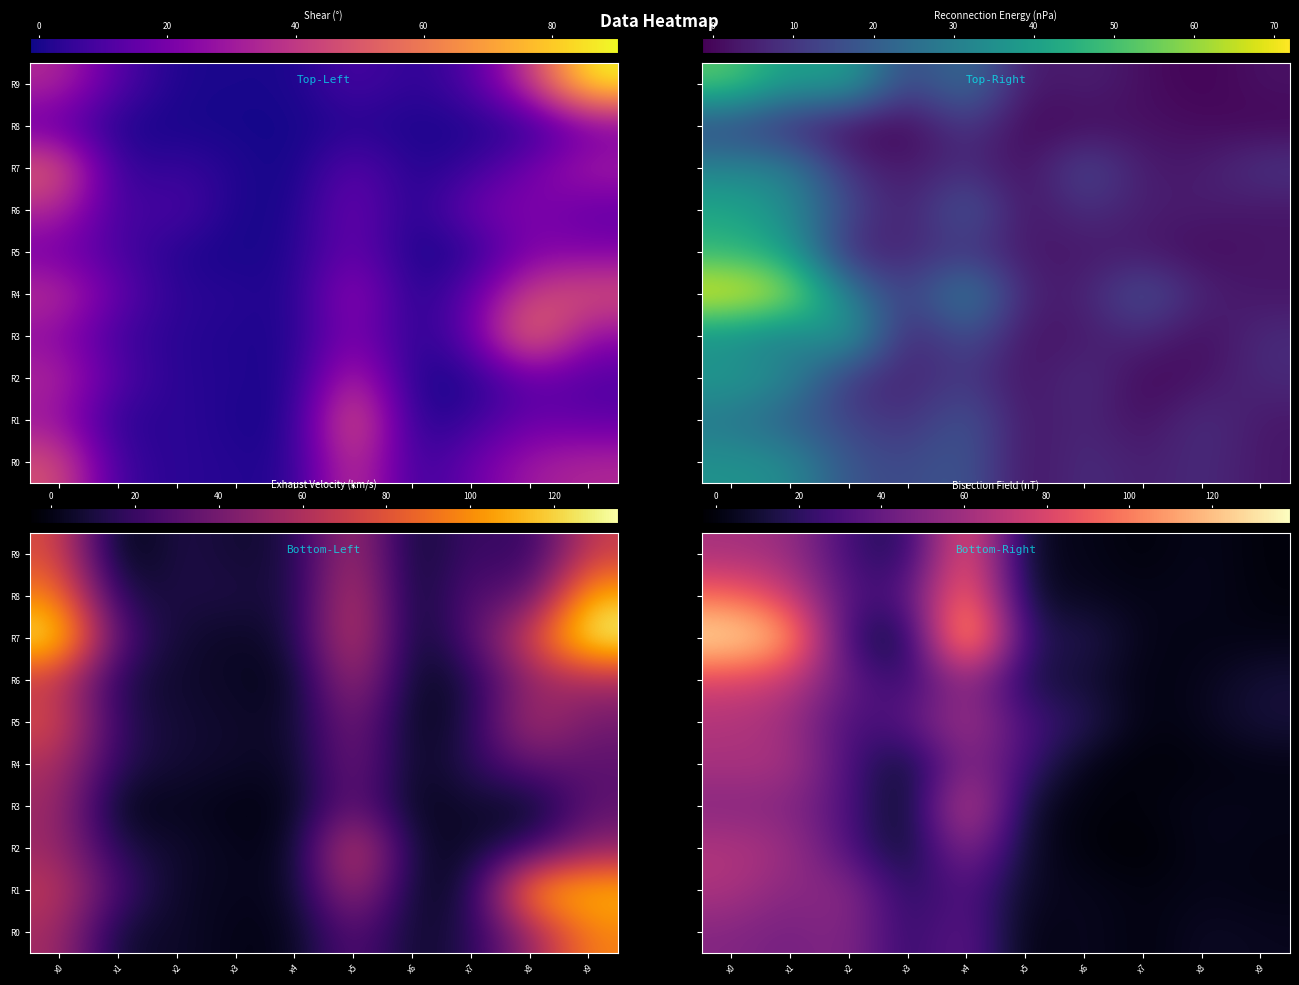

Rank the series at x6 from lowest to highest value.

R2, R3, R4, R9, R1, R8, R0, R6, R7, R5